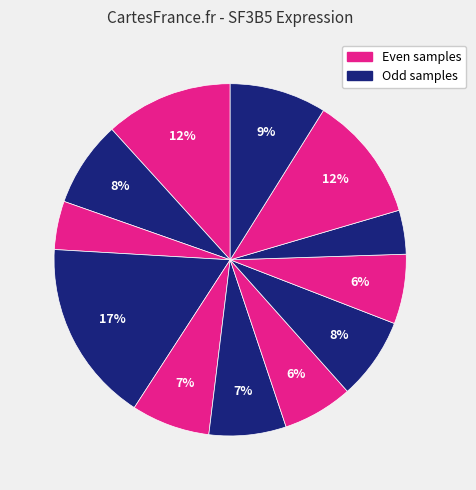

How many segments does this pie chart have?

12